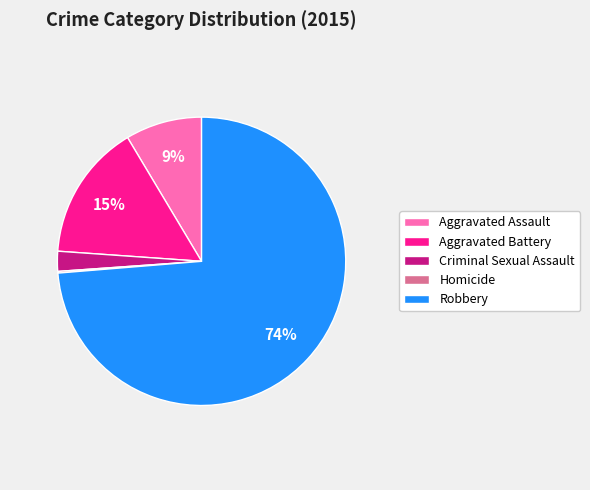

What is the largest slice in the pie chart?

Robbery